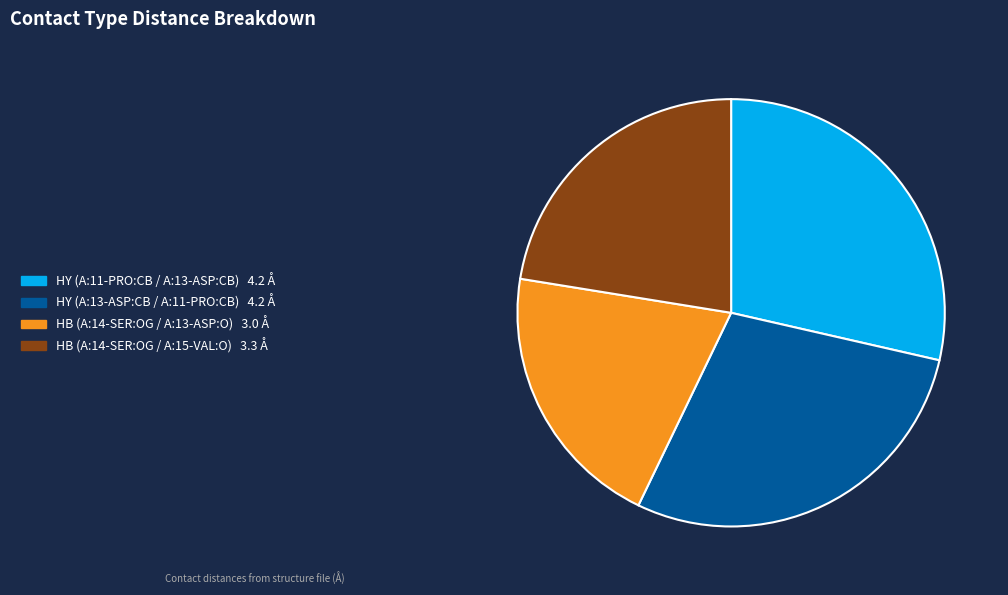

Count the number of slices in the pie.

4